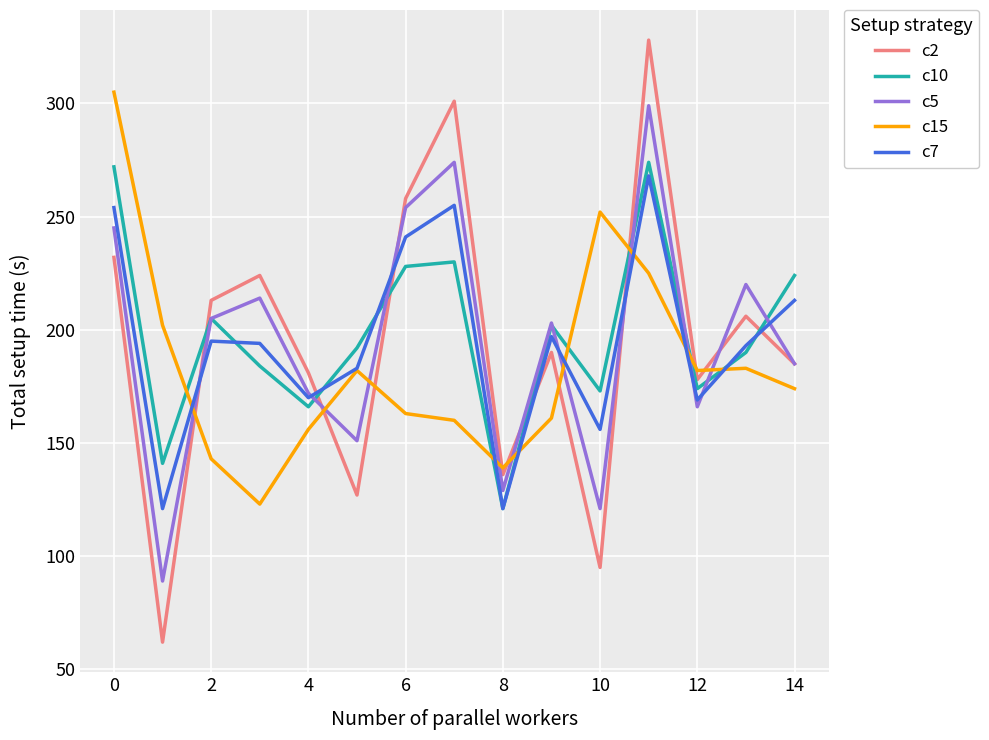

At how many categories does at least one series exceed 236?

5